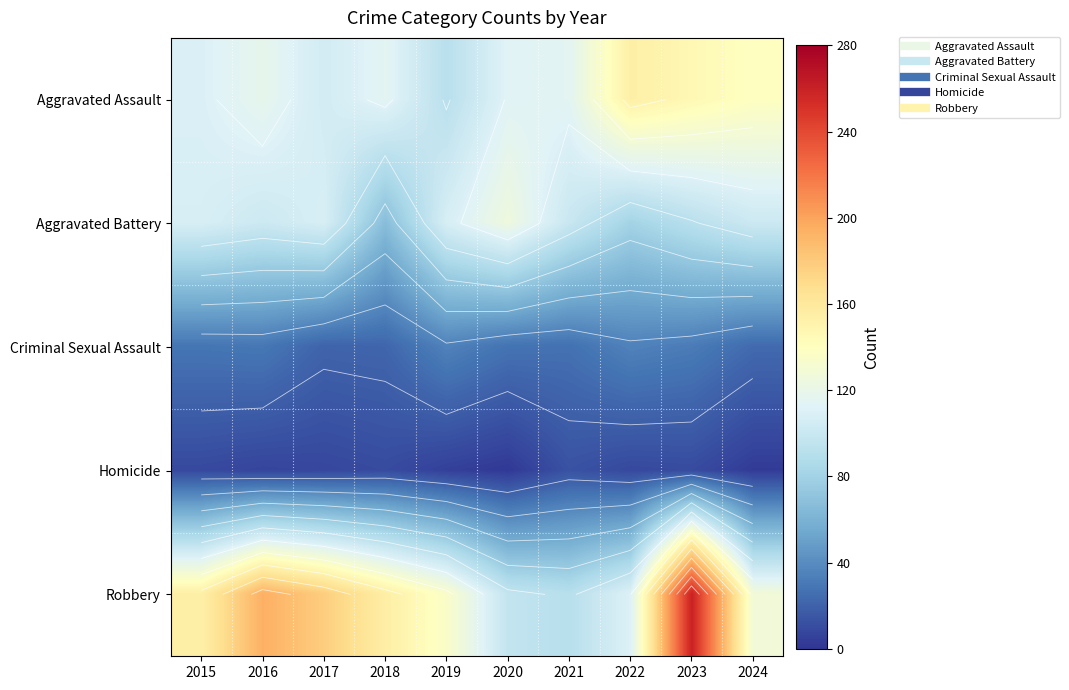

At how many categories does at least one series exceed 108?

10